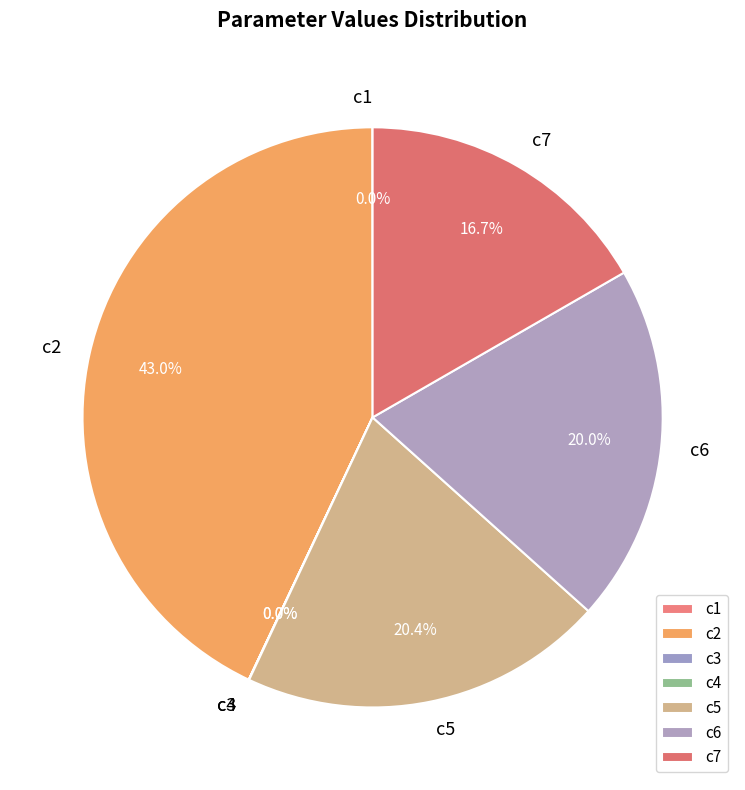

What is the largest slice in the pie chart?

c2